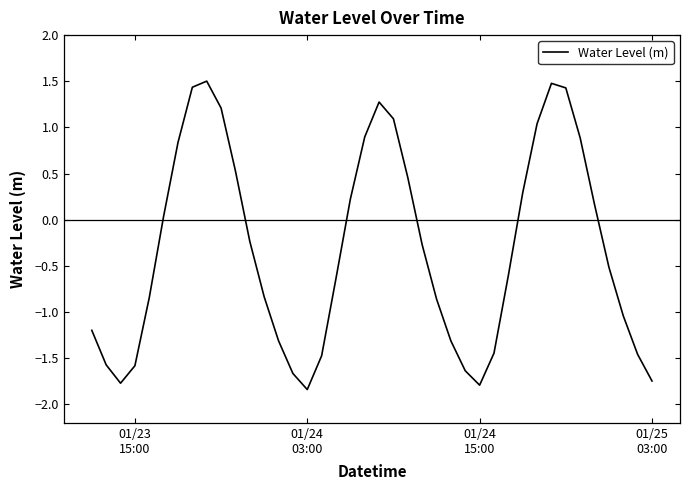

What is the greatest value displayed?

1.5